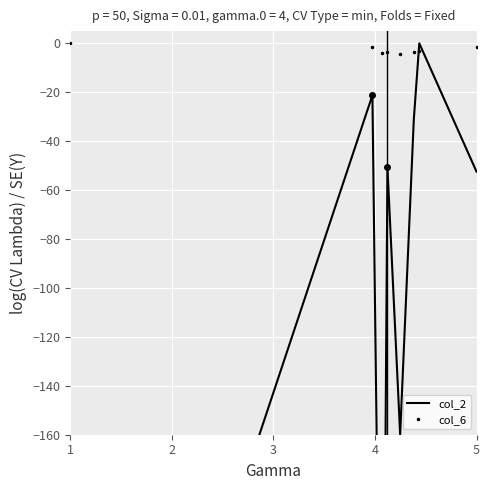

What is the minimum value for col_6?

-4.2